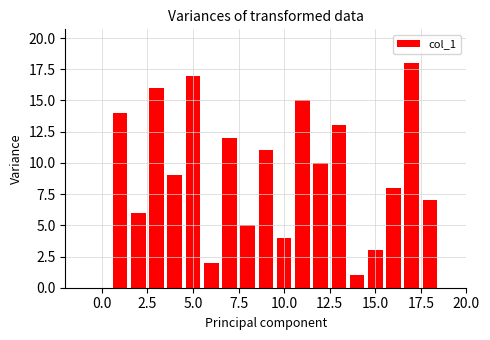

What is the difference between the maximum and minimum values?

17